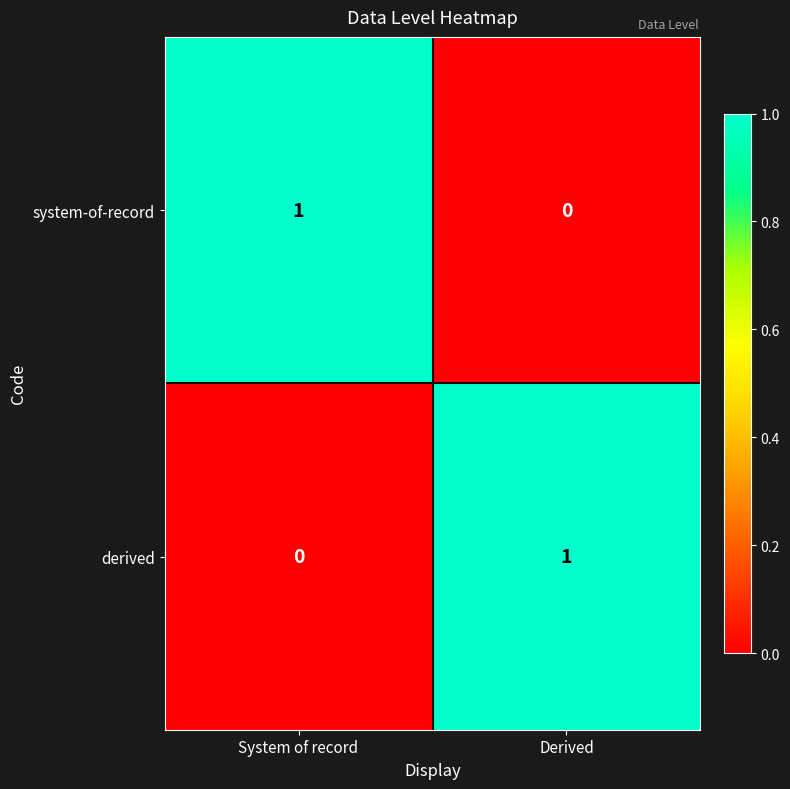

What is the total value across all series at Derived?

1